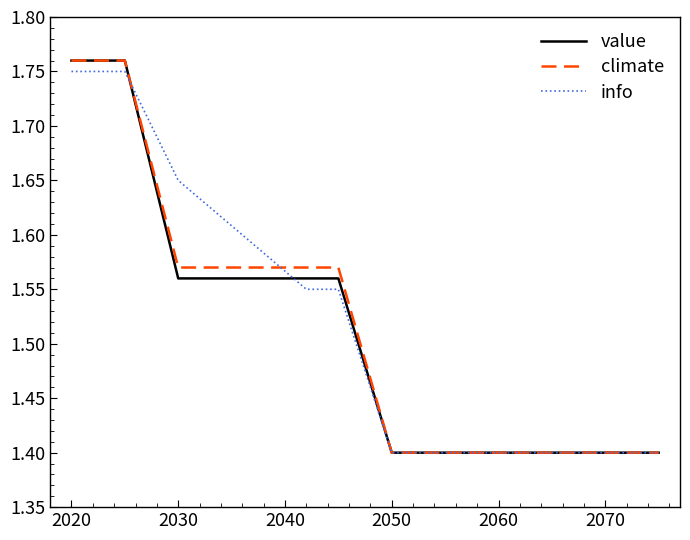

True or false: value and climate intersect in this chart.

False